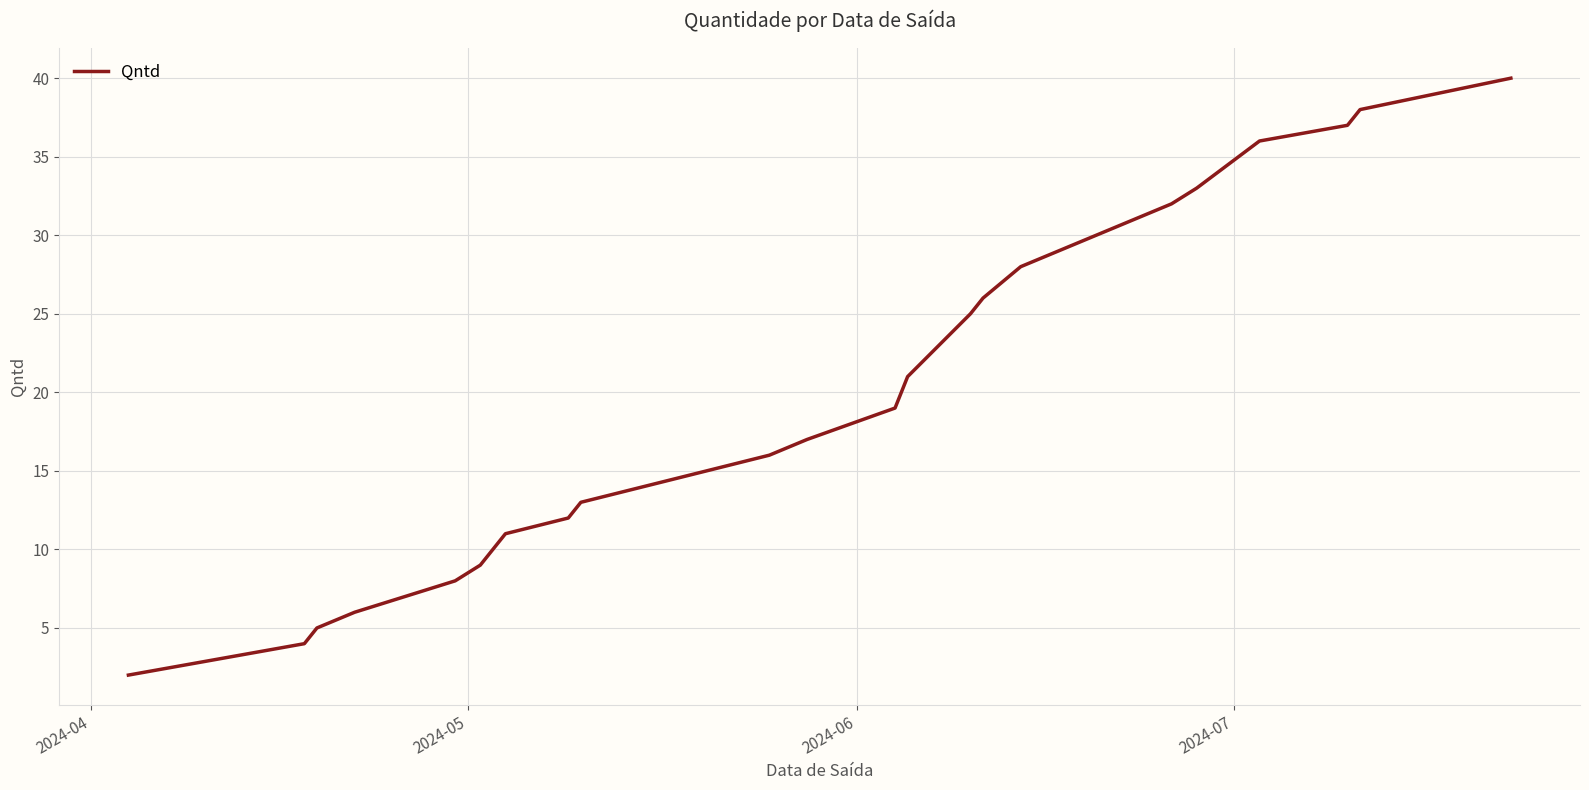

What is the maximum value shown in the chart?

40